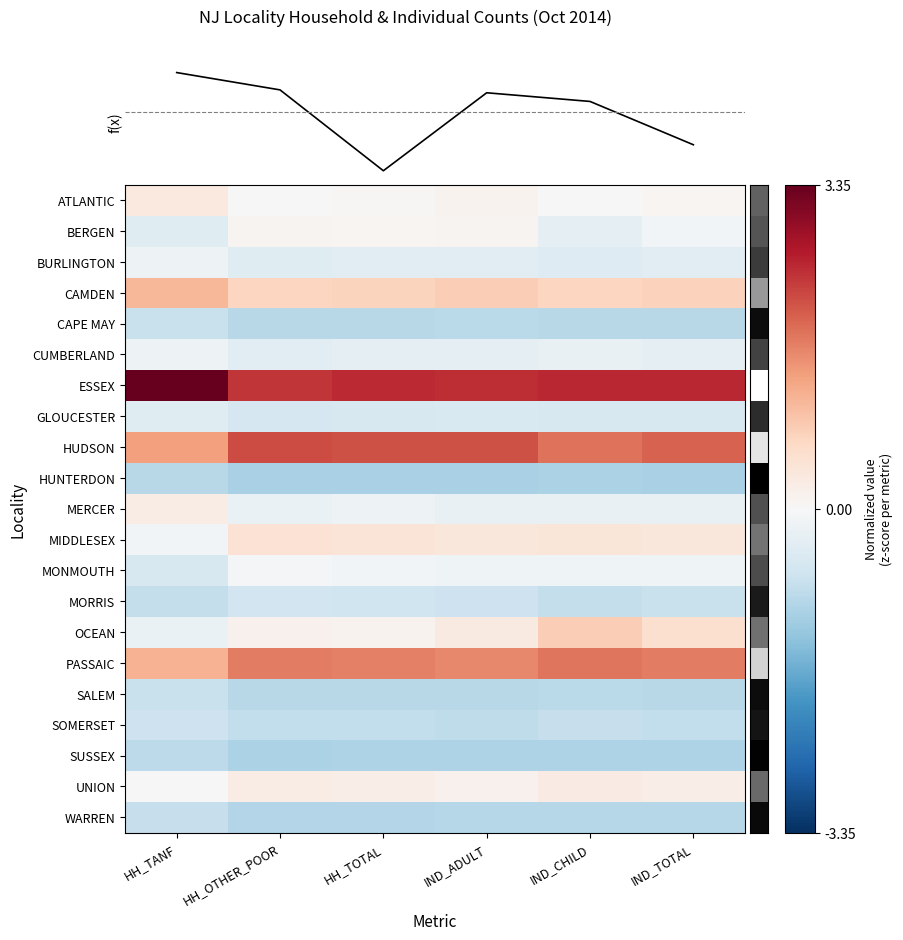

True or false: WARREN has a value of -0.3 at HH_OTHER_POOR.

False